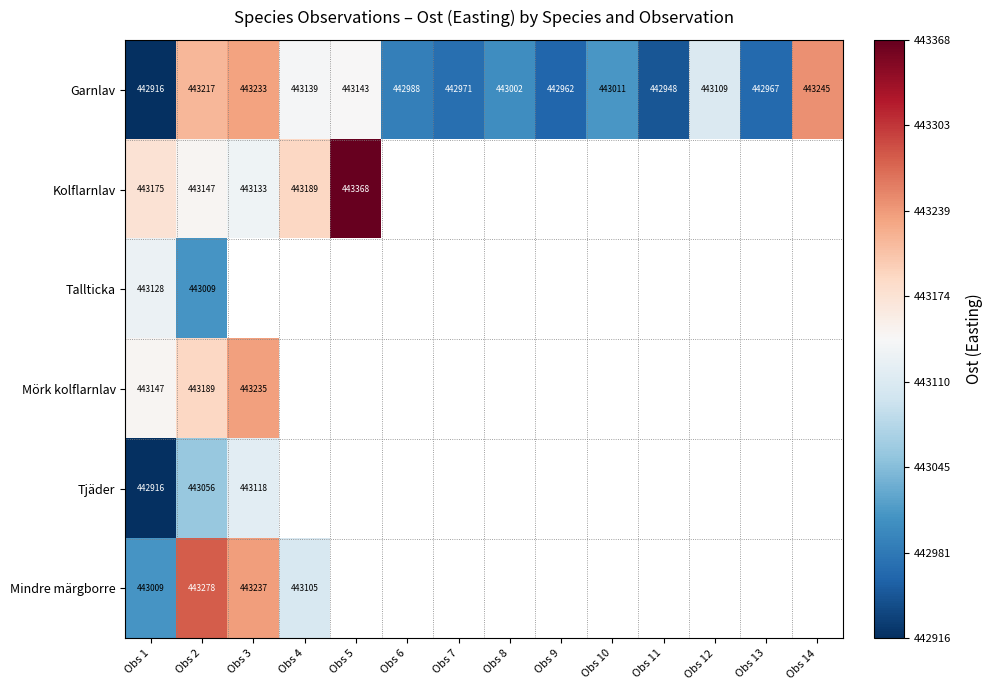

What is the highest value of the Garnlav series?

443245